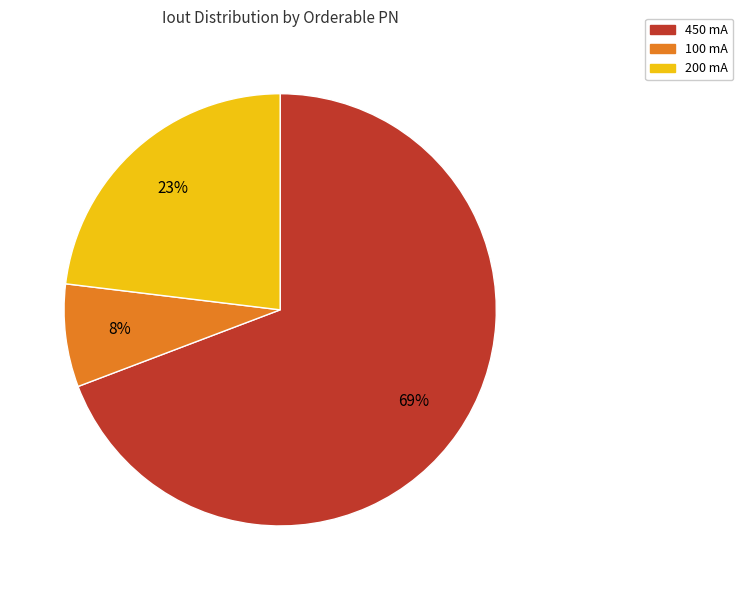

Count the number of slices in the pie.

3